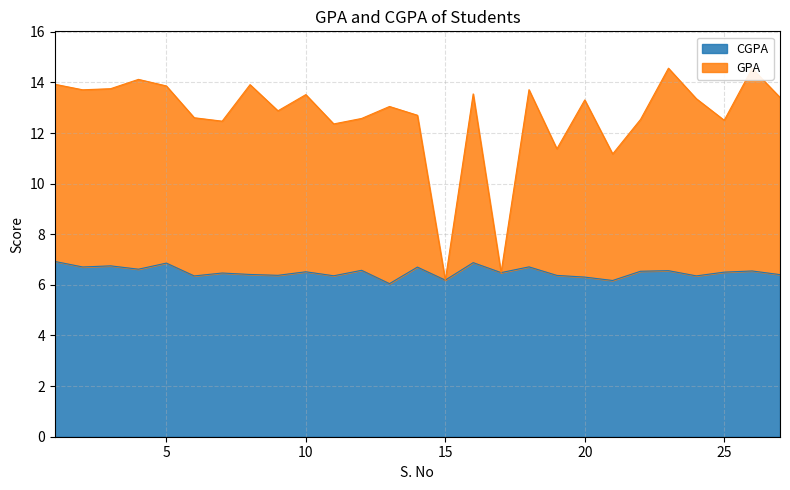

What is the value of the CGPA point at the 19th from the left?

6.4